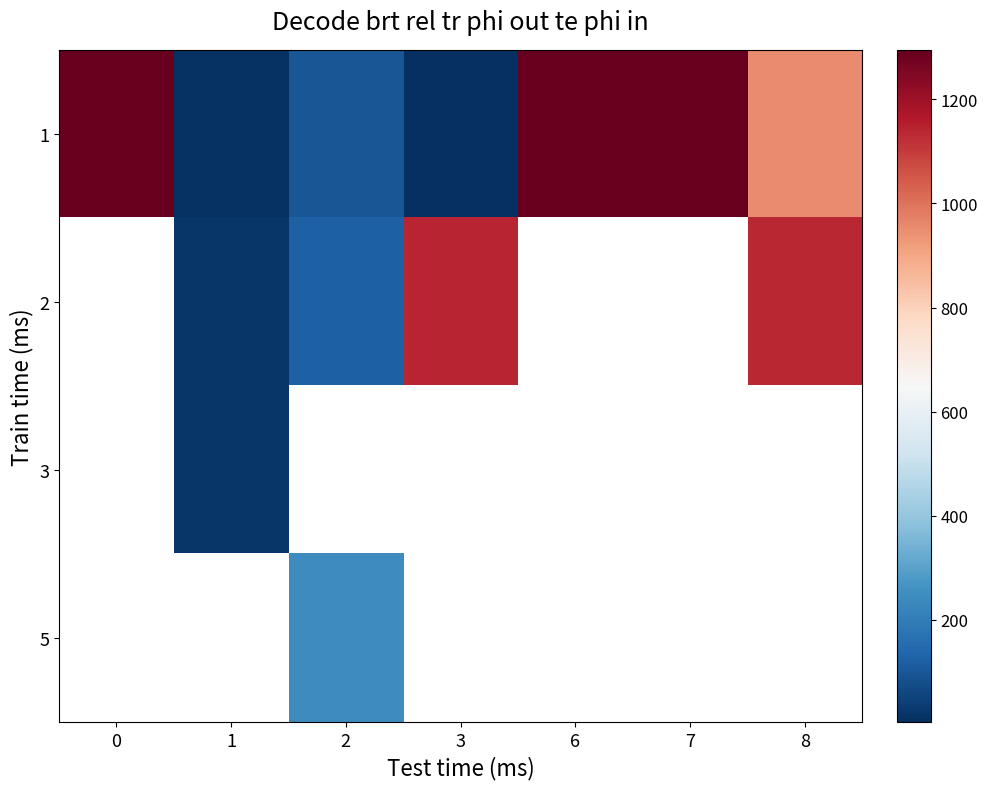

True or false: 2 has a value of 73.1 at 2.

False